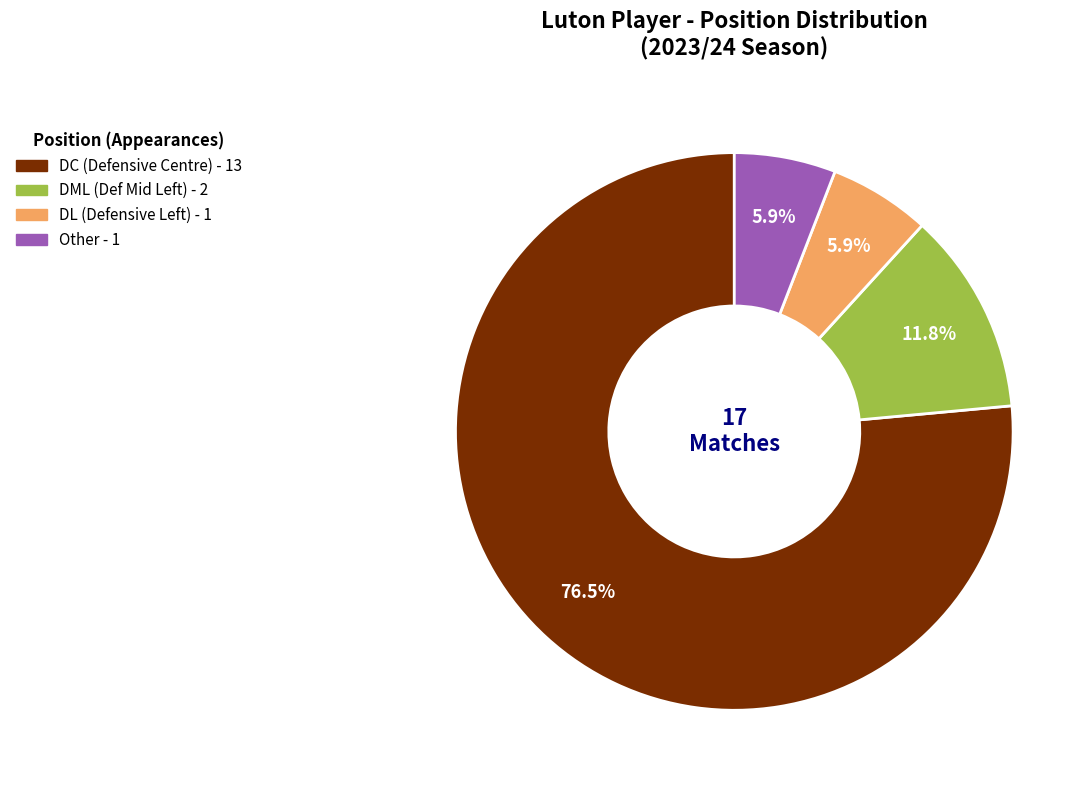

True or false: Other accounts for 1% of the total.

False